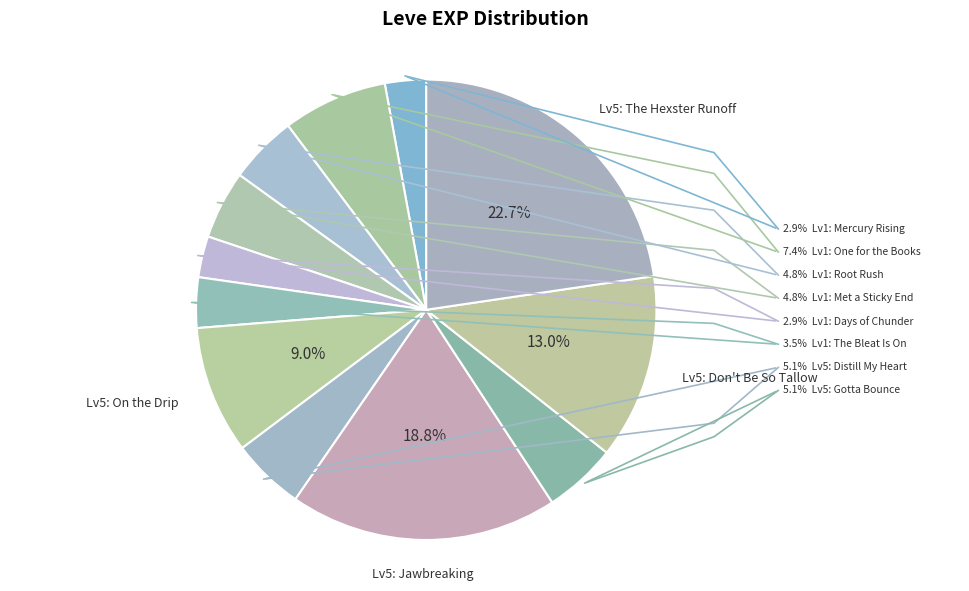

How many slices are in this pie chart?

12